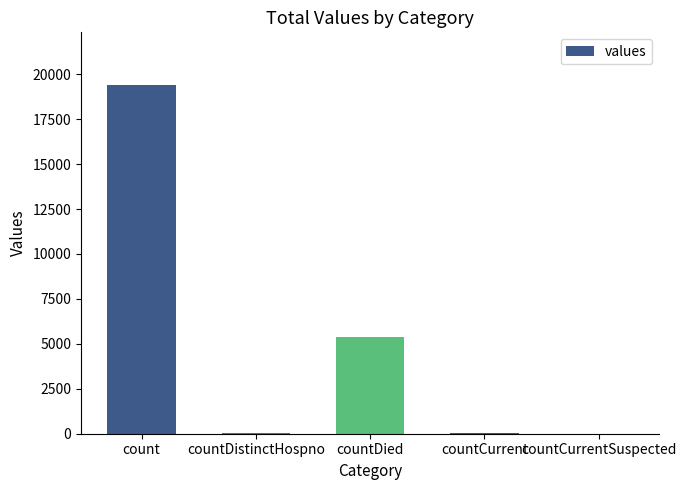

The chart shows a value of 38 at countDistinctHospno. True or false?

True